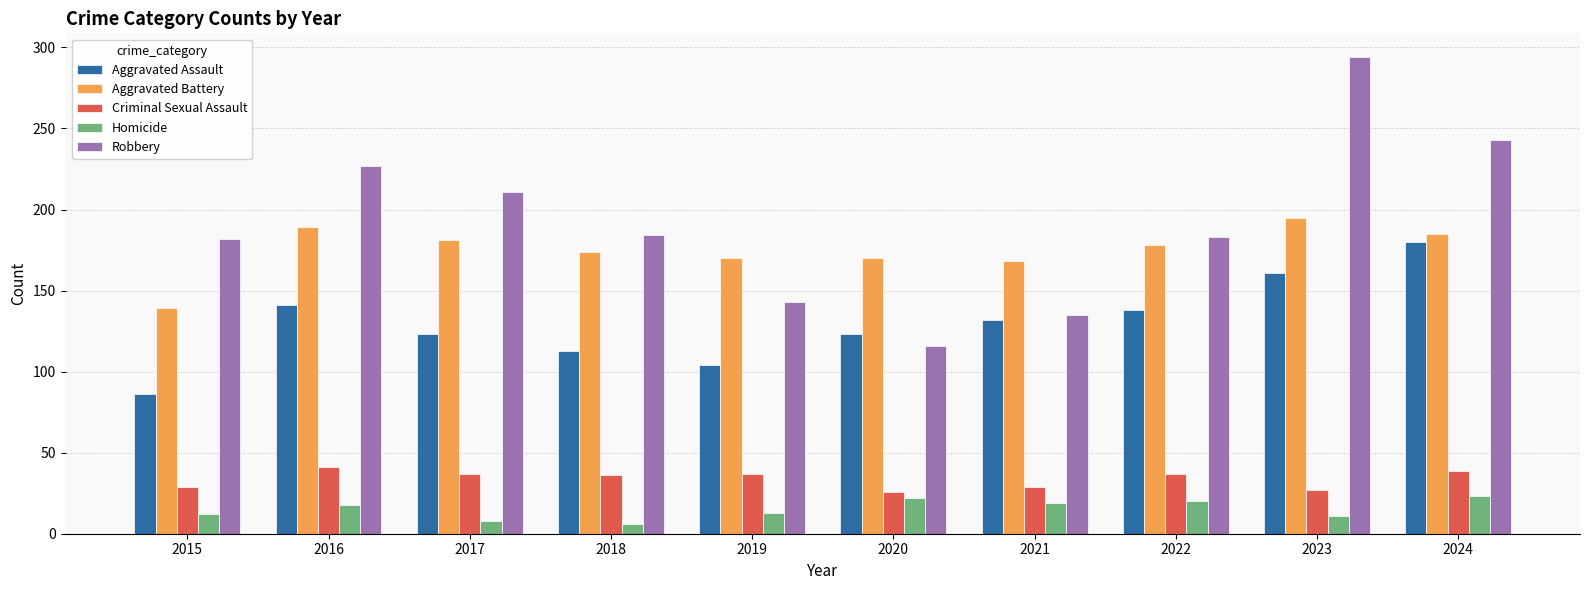

What is the lowest value of the Aggravated Battery series?

139